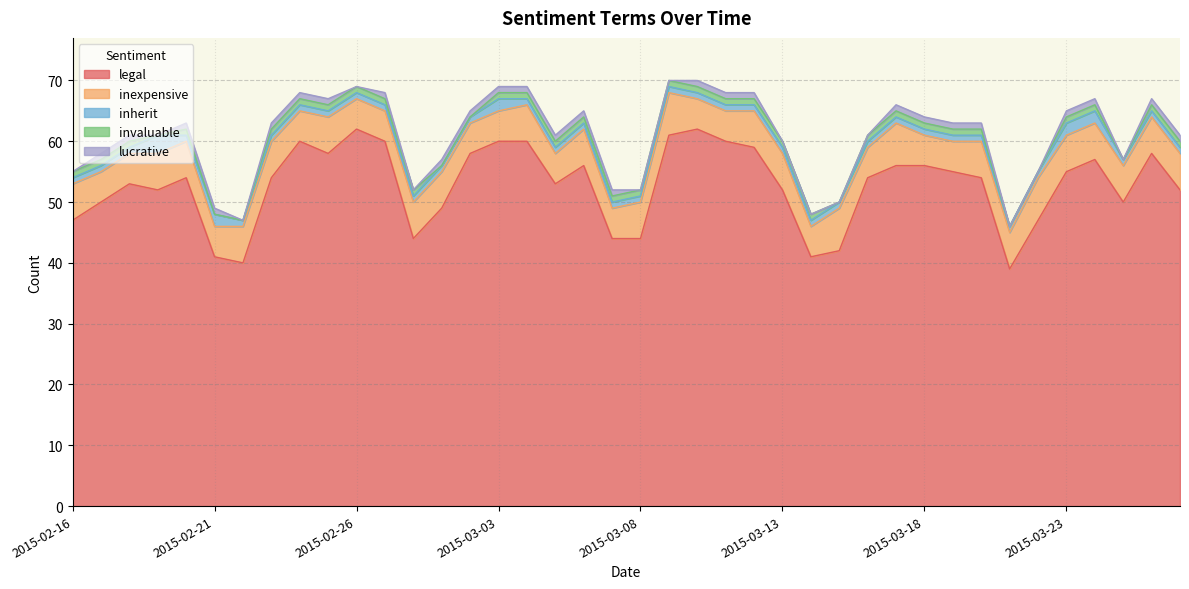

List the series in order of their peak value, lowest first.

invaluable, lucrative, inherit, inexpensive, legal